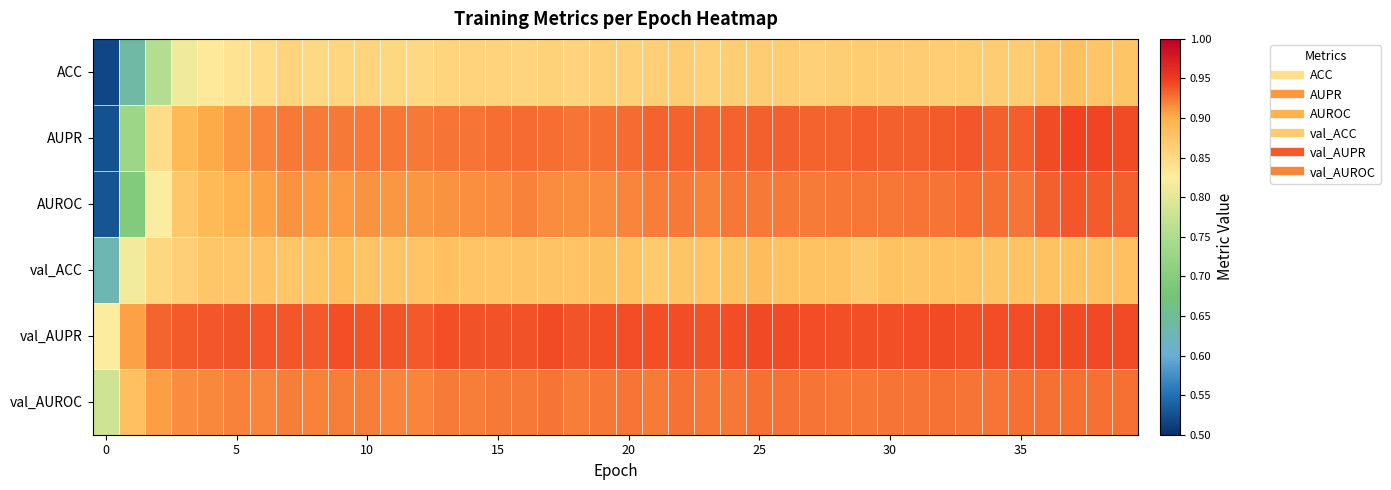

Reading left to right, list all the values displayed in this chart.

ACC: 0.5	0.6	0.8	0.8	0.8	0.8	0.8	0.9	0.8	0.9	0.9	0.9	0.9	0.9	0.9	0.9	0.9	0.9	0.9	0.9	0.9	0.9	0.9	0.9	0.9	0.9	0.9	0.9	0.9	0.9	0.9	0.9	0.9	0.9	0.9	0.9	0.9	0.9	0.9	0.9
AUPR: 0.5	0.7	0.8	0.9	0.9	0.9	0.9	0.9	0.9	0.9	0.9	0.9	0.9	0.9	0.9	0.9	0.9	0.9	0.9	0.9	0.9	0.9	0.9	0.9	0.9	0.9	0.9	0.9	0.9	0.9	0.9	0.9	0.9	0.9	0.9	0.9	0.9	0.9	0.9	0.9
AUROC: 0.5	0.7	0.8	0.9	0.9	0.9	0.9	0.9	0.9	0.9	0.9	0.9	0.9	0.9	0.9	0.9	0.9	0.9	0.9	0.9	0.9	0.9	0.9	0.9	0.9	0.9	0.9	0.9	0.9	0.9	0.9	0.9	0.9	0.9	0.9	0.9	0.9	0.9	0.9	0.9
val_ACC: 0.6	0.8	0.9	0.9	0.9	0.9	0.9	0.9	0.9	0.9	0.9	0.9	0.9	0.9	0.9	0.9	0.9	0.9	0.9	0.9	0.9	0.9	0.9	0.9	0.9	0.9	0.9	0.9	0.9	0.9	0.9	0.9	0.9	0.9	0.9	0.9	0.9	0.9	0.9	0.9
val_AUPR: 0.8	0.9	0.9	0.9	0.9	0.9	0.9	0.9	0.9	0.9	0.9	0.9	0.9	0.9	0.9	0.9	0.9	0.9	0.9	0.9	0.9	0.9	0.9	0.9	0.9	0.9	0.9	0.9	0.9	0.9	0.9	0.9	0.9	0.9	0.9	0.9	0.9	0.9	0.9	0.9
val_AUROC: 0.8	0.9	0.9	0.9	0.9	0.9	0.9	0.9	0.9	0.9	0.9	0.9	0.9	0.9	0.9	0.9	0.9	0.9	0.9	0.9	0.9	0.9	0.9	0.9	0.9	0.9	0.9	0.9	0.9	0.9	0.9	0.9	0.9	0.9	0.9	0.9	0.9	0.9	0.9	0.9